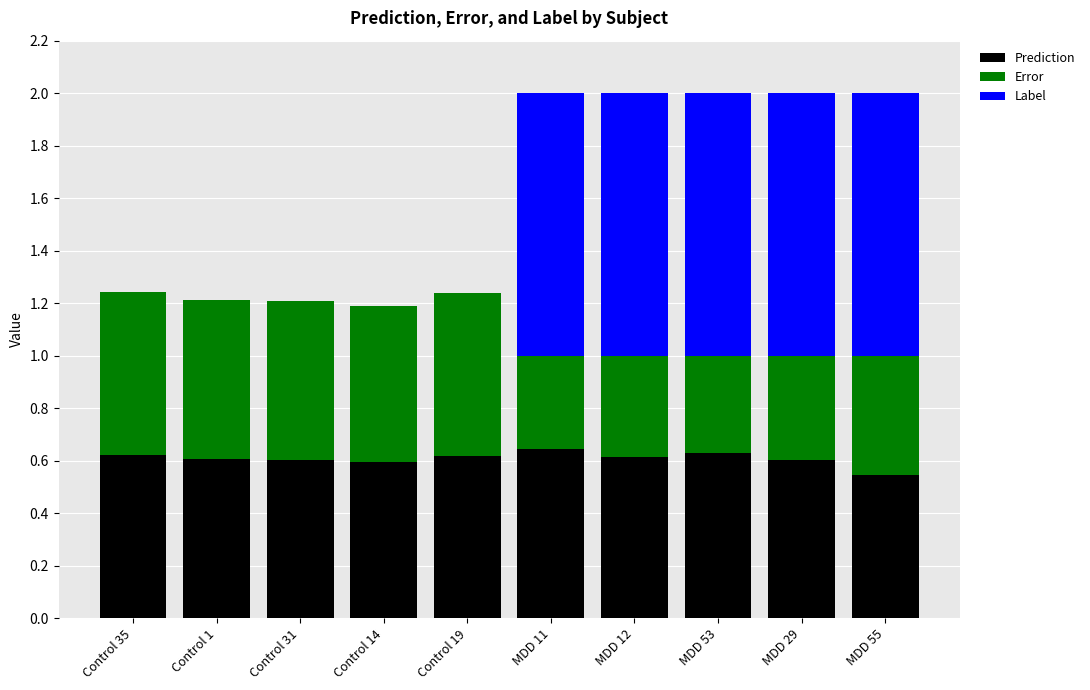

The value of Prediction at MDD 53 is 1.1. True or false?

False